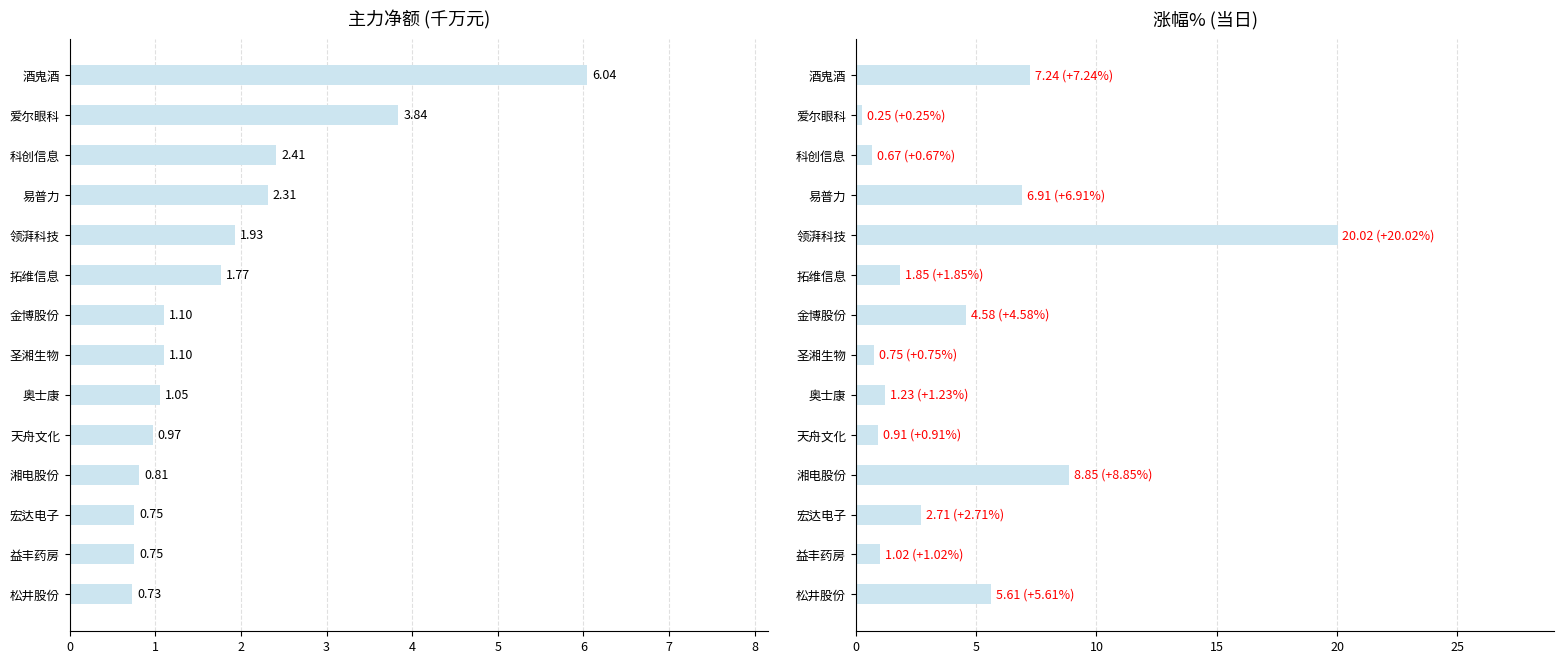

What is the difference between the second highest and minimum values in the 净额(千万) series?

3.1